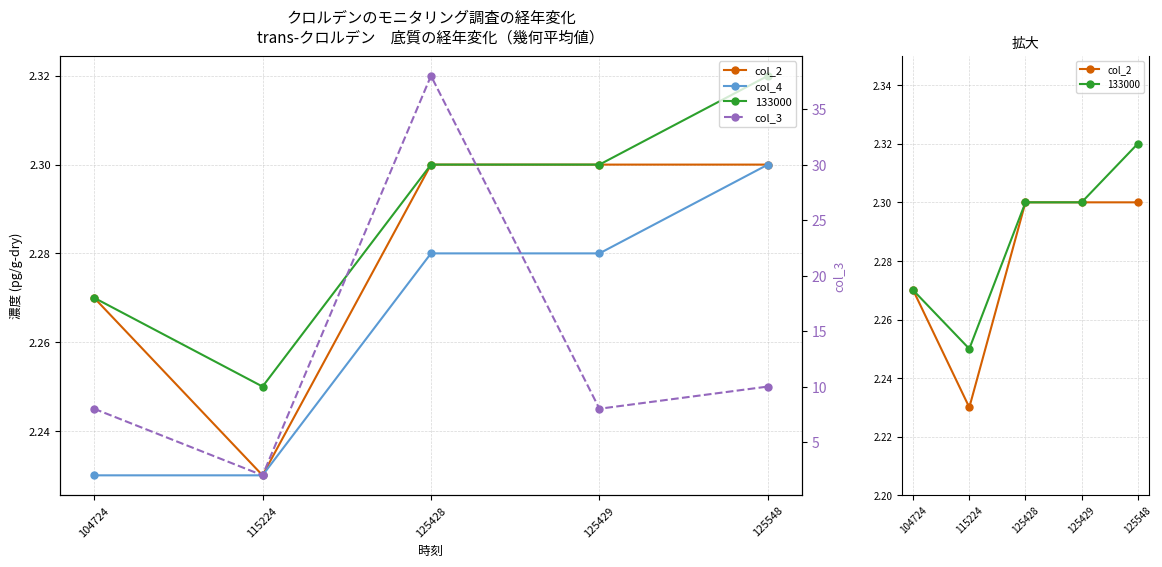

The col_4 series shows 0.8 at 125548. True or false?

False